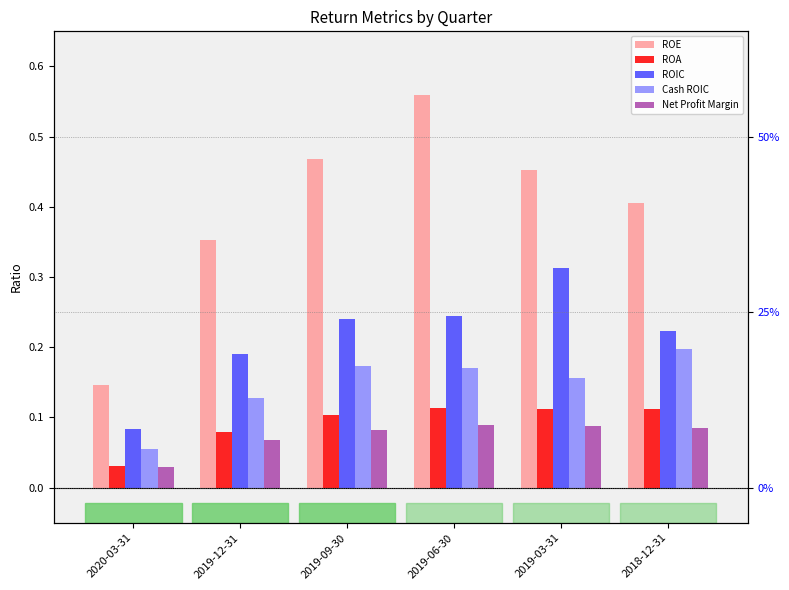

What position from the left is 2018-12-31?

6